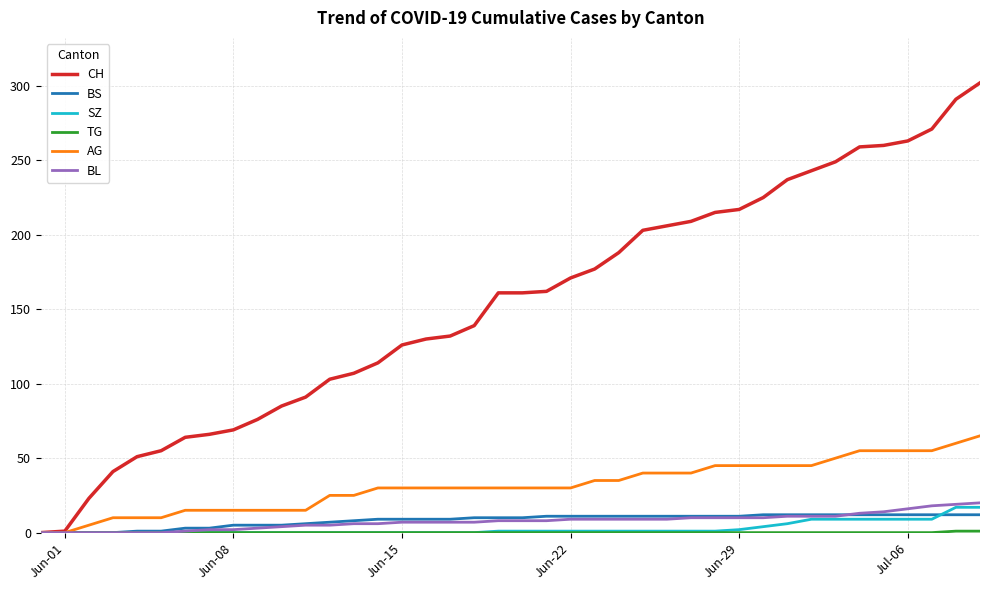

What is the greatest value displayed?

302